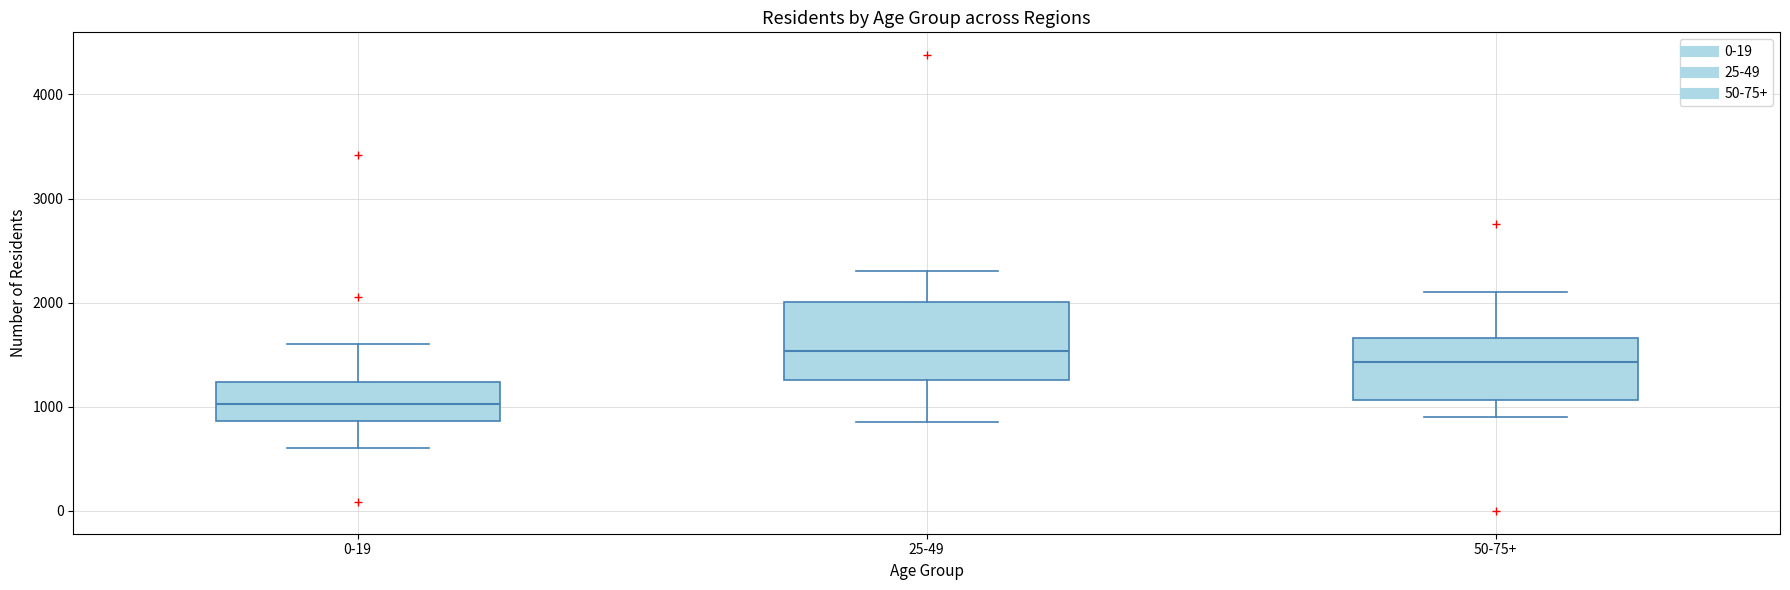

Which box has the highest median line?

25-49